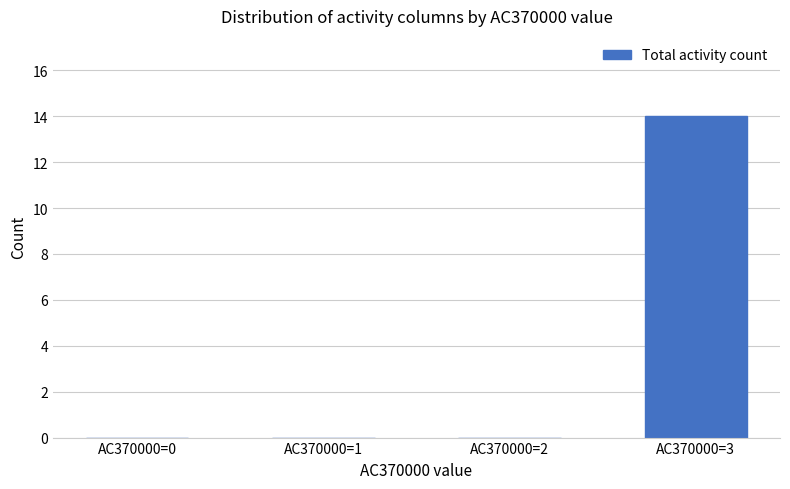

What is the sum of the values at AC370000=1 and AC370000=3?

14